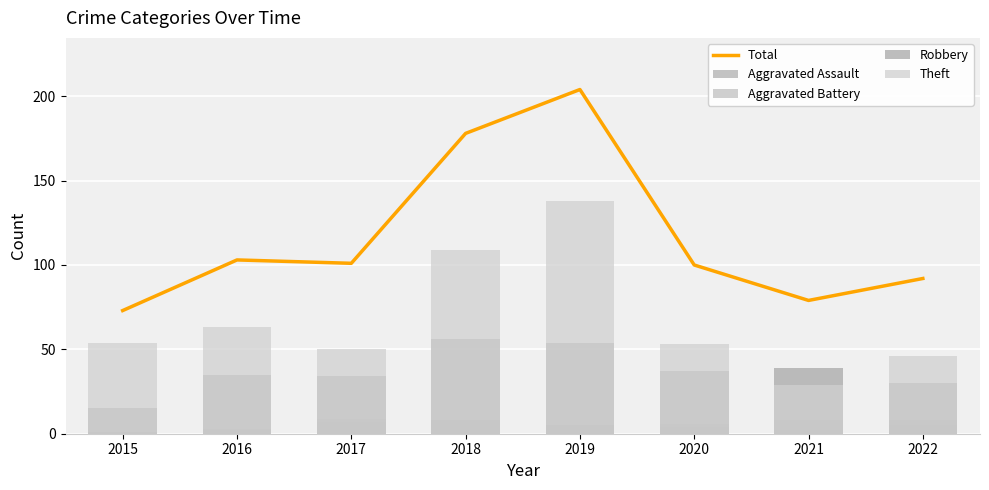

The Total series shows 26 at 2022. True or false?

False